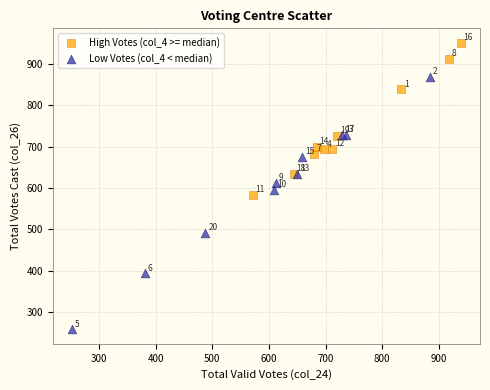

Which series has the largest Y range (max minus min)?

Low Votes (col_4 < median)